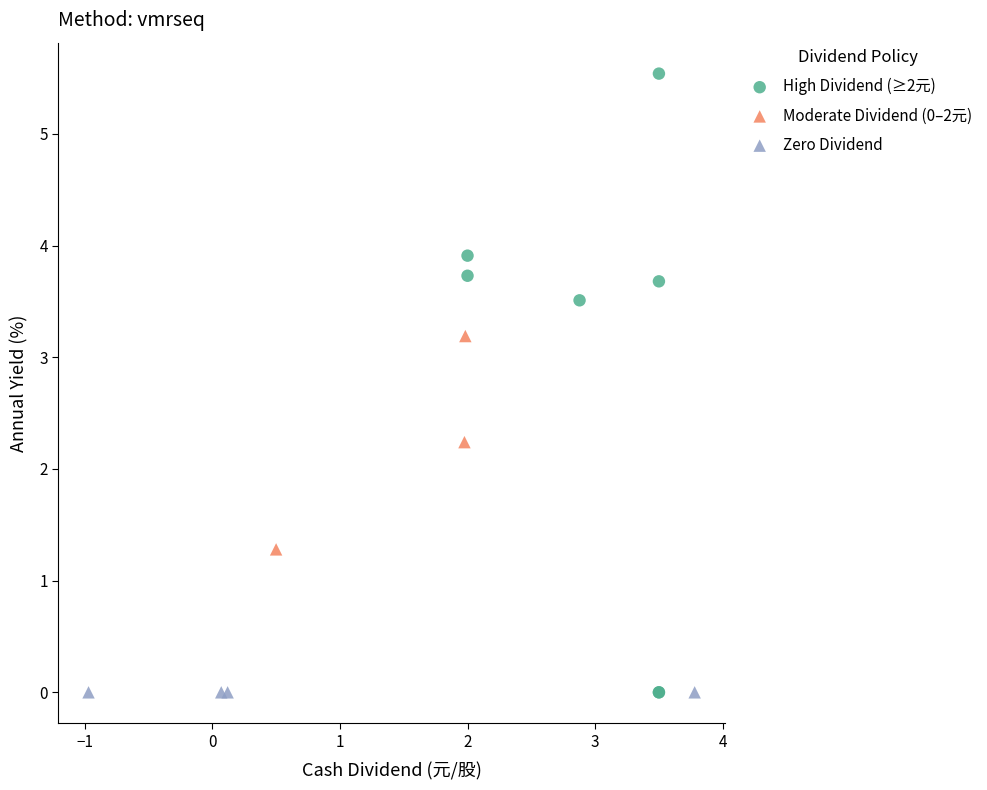

Which series contains the highest Y value?

High Dividend (≥2元)